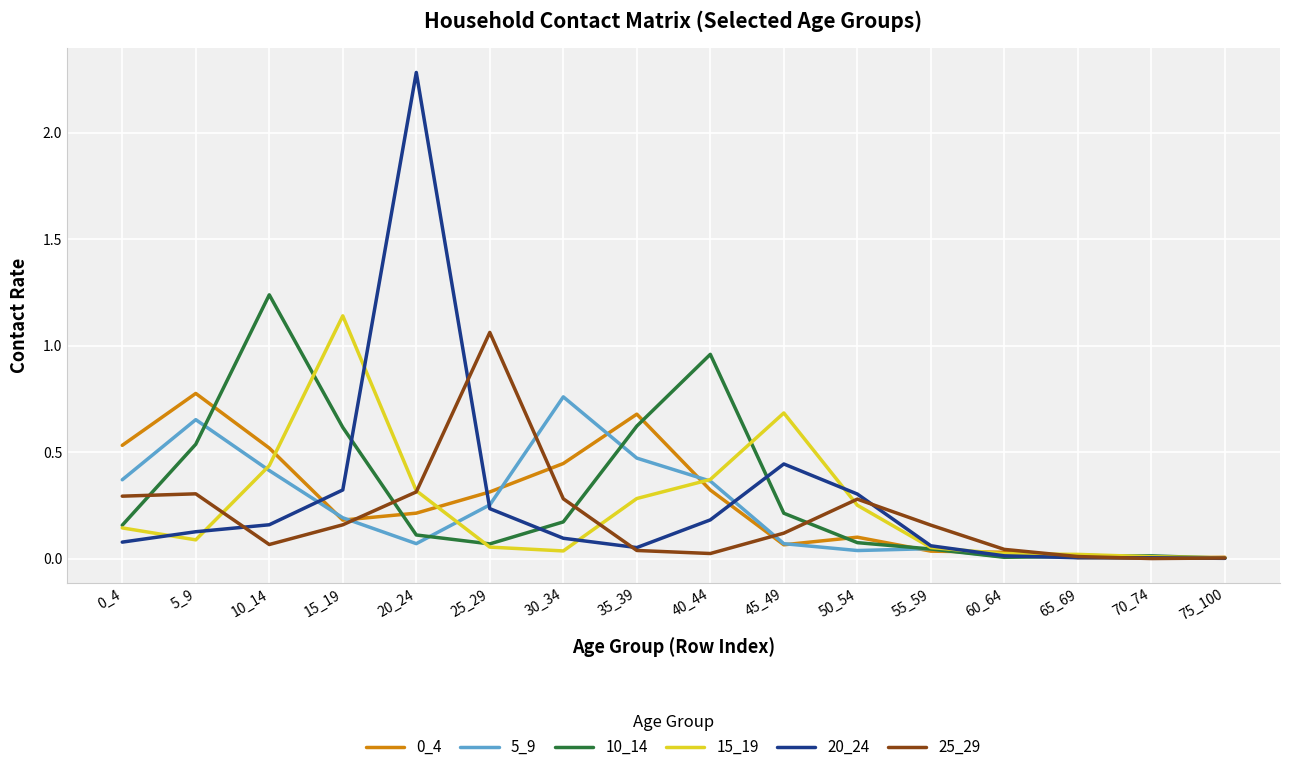

True or false: 10_14 has a value of 0.6 at 35_39.

True